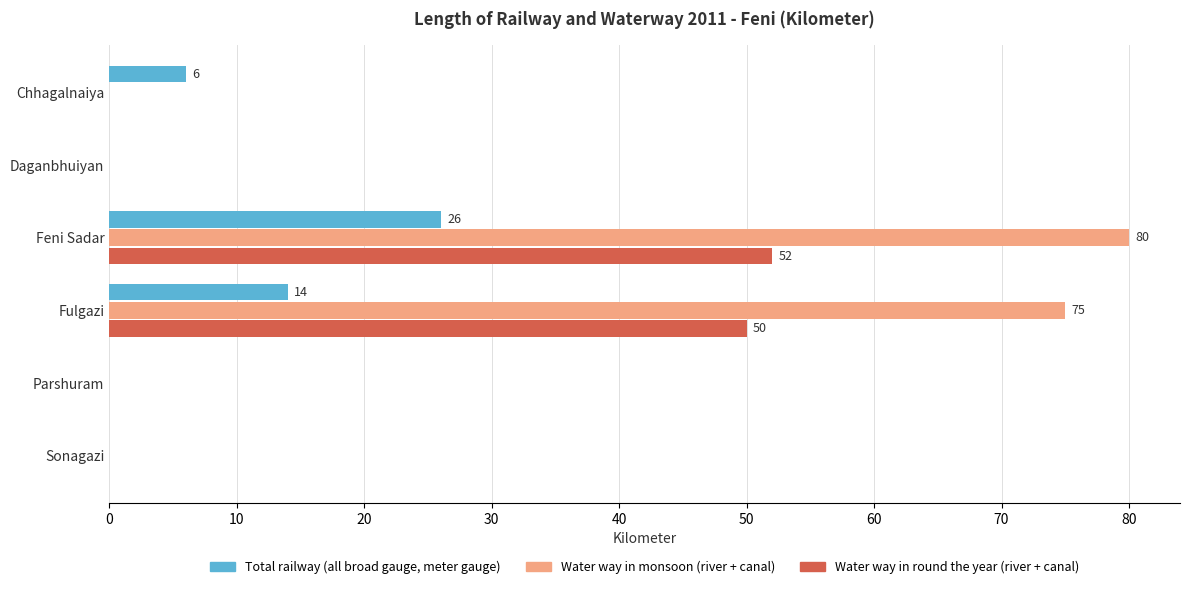

What is the sum of all Water way in monsoon (river + canal) values?

155